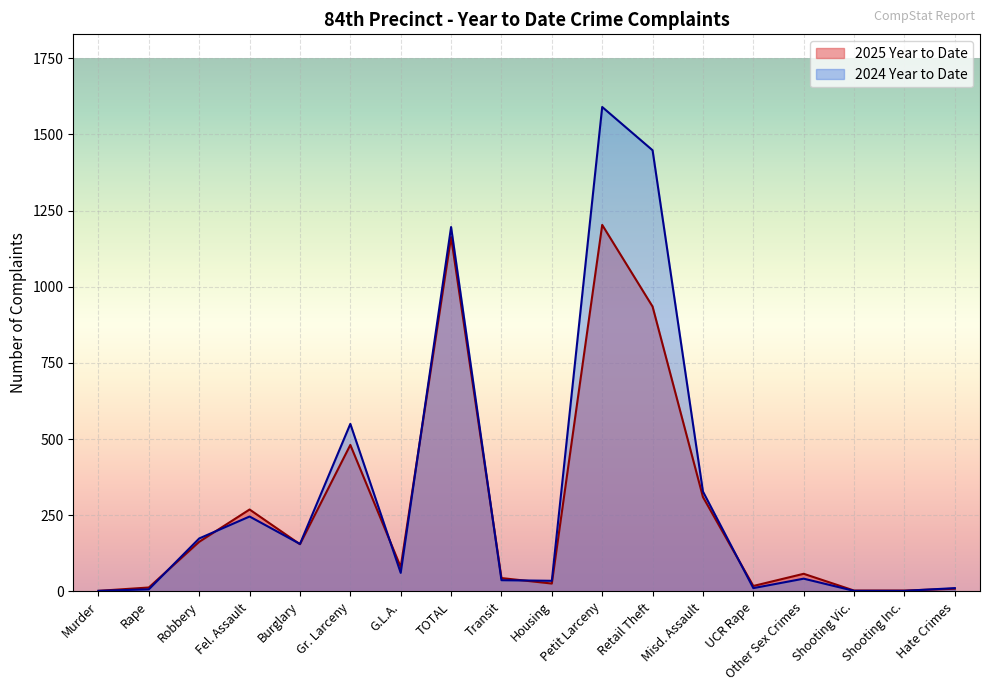

What is the spread (max minus min) of values at Shooting Vic.?

1